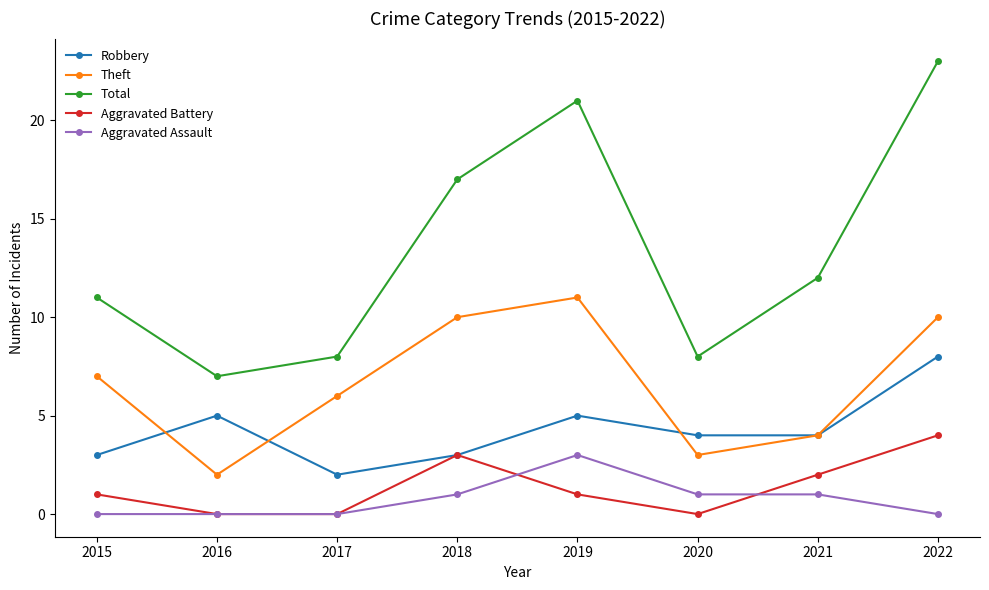

Count the number of categories in the chart.

8